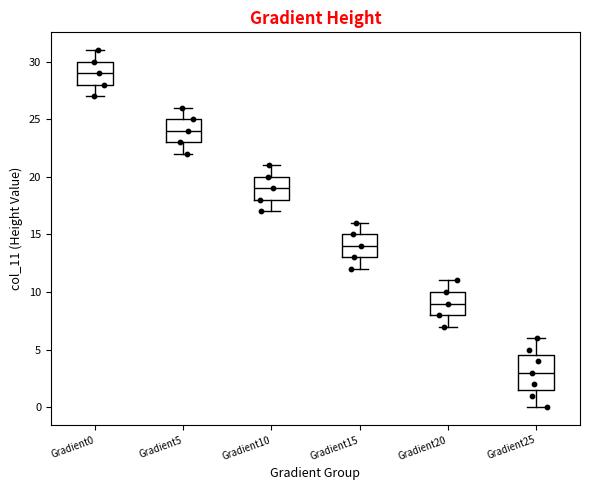

Which box has the highest median line?

Gradient0